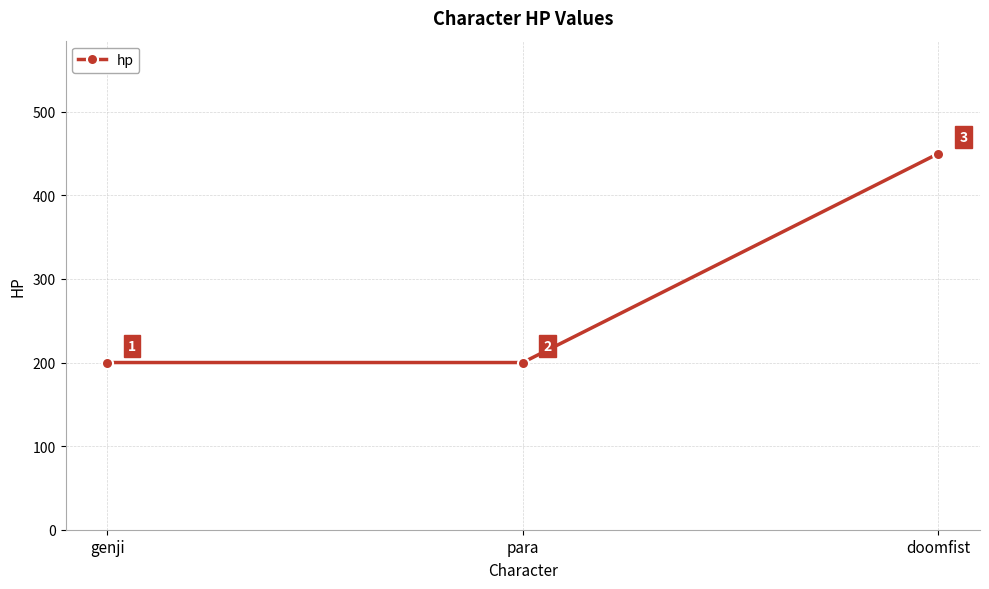

Approximately how many times larger is the value at genji compared to doomfist?

0.4